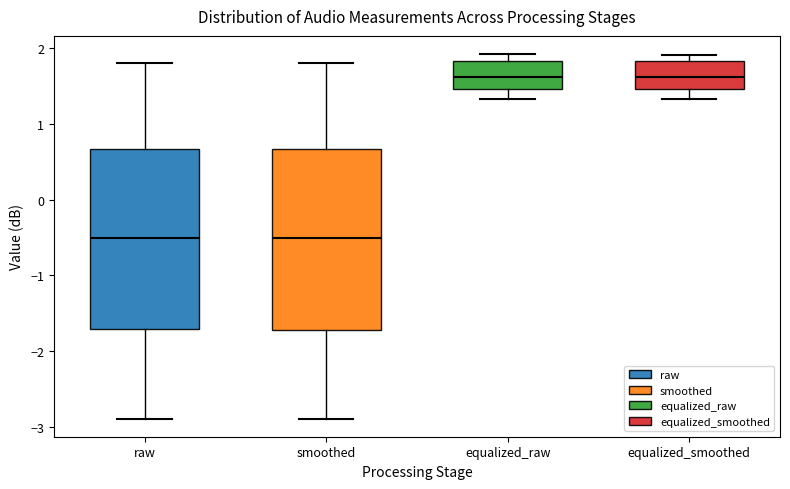

Reading left to right, transcribe this box plot: for each box, give where its median line is, the range the box spans, and where its two whiskers end, as read against the y-axis. The values are not printed on the chart, so give them approximately, as read against the axis.

raw: median -0.5, box -1.7 to 0.7, whiskers -2.9 to 1.8
smoothed: median -0.5, box -1.7 to 0.7, whiskers -2.9 to 1.8
equalized_raw: median 1.6, box 1.5 to 1.8, whiskers 1.3 to 1.9
equalized_smoothed: median 1.6, box 1.5 to 1.8, whiskers 1.3 to 1.9